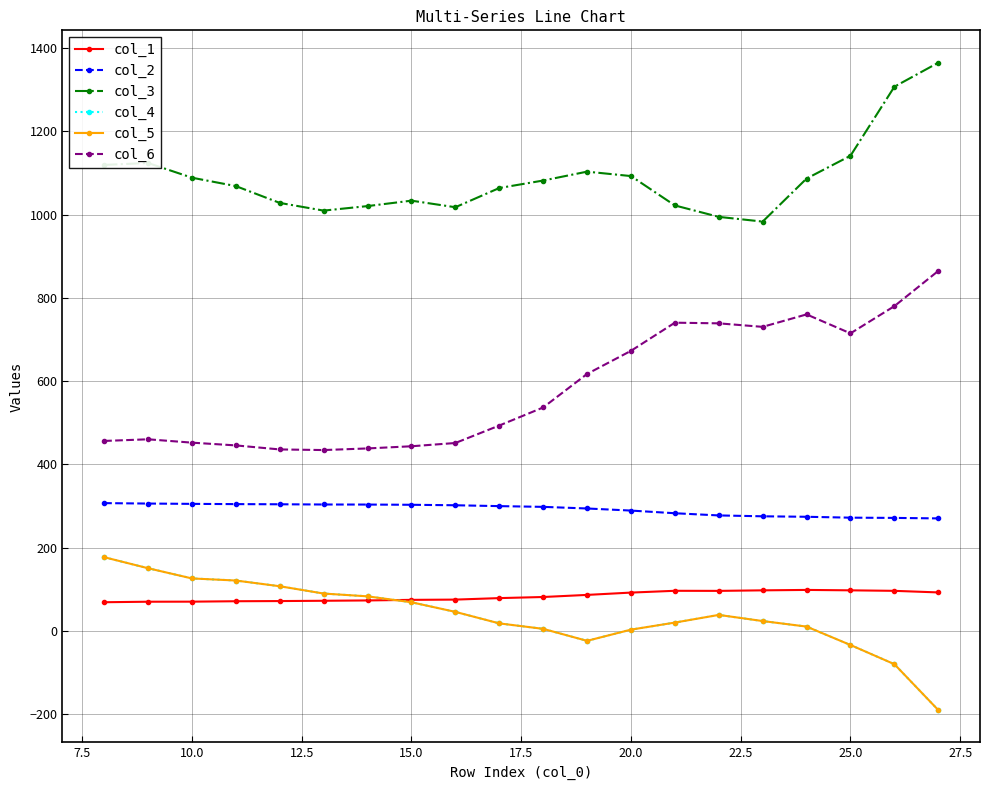

Does the chart have visible grid lines?

Yes